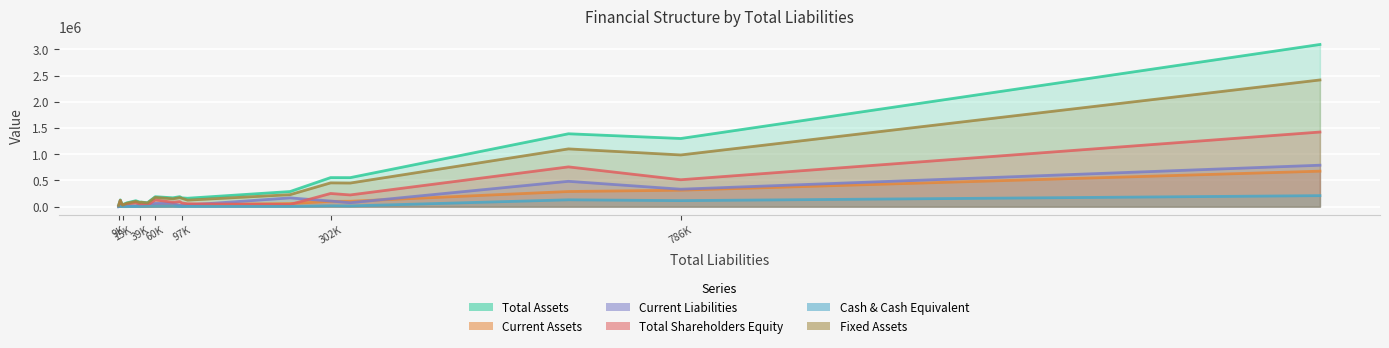

Which label corresponds to the largest value in the chart?

1669220